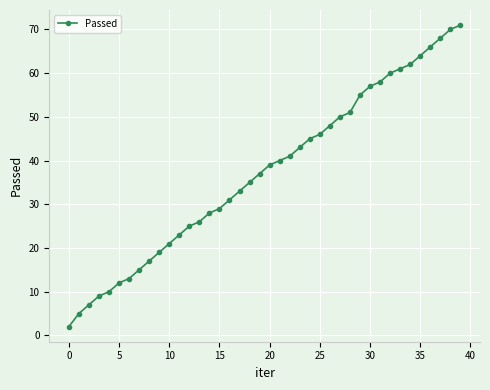

How many values are below 39?

20